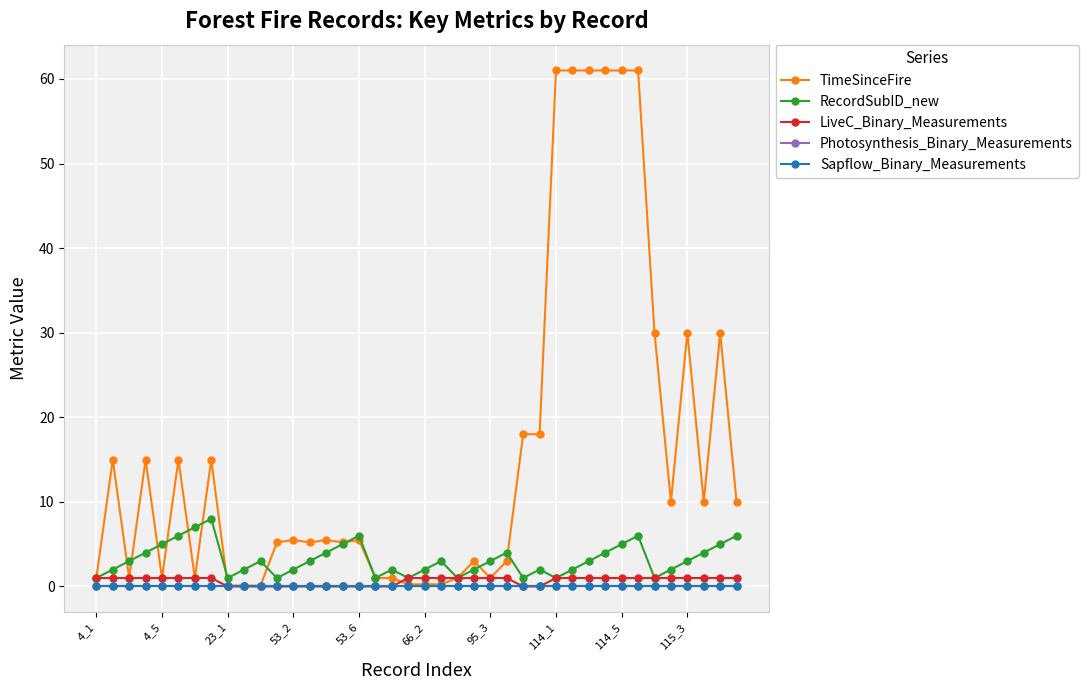

How many lines are shown in the chart?

5